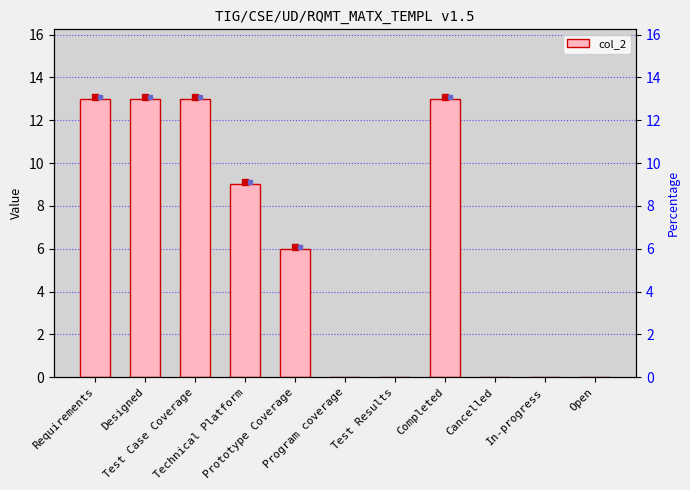

Which category has the lowest value across all series?

Program coverage